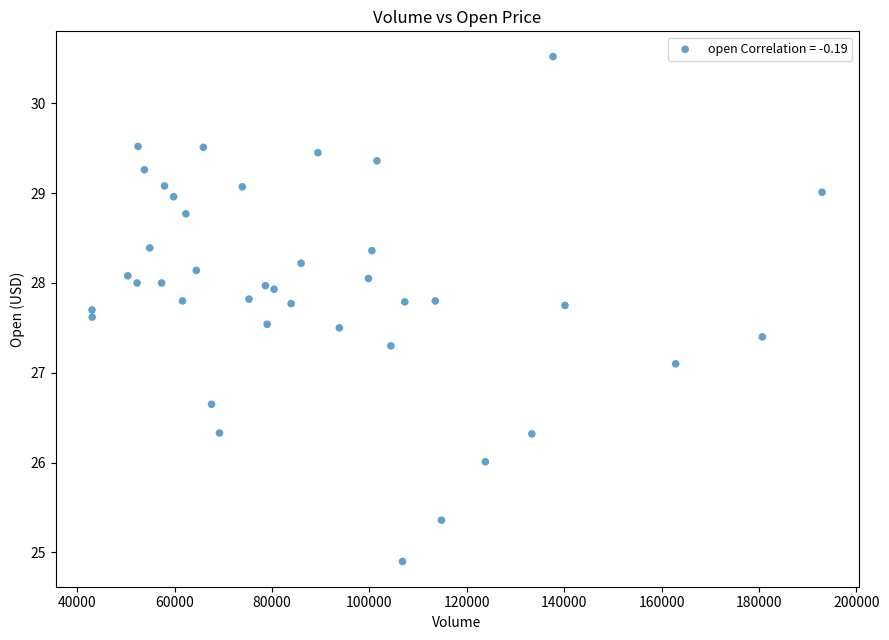

What Y value in the scatter plot is closest to 27?

27.1